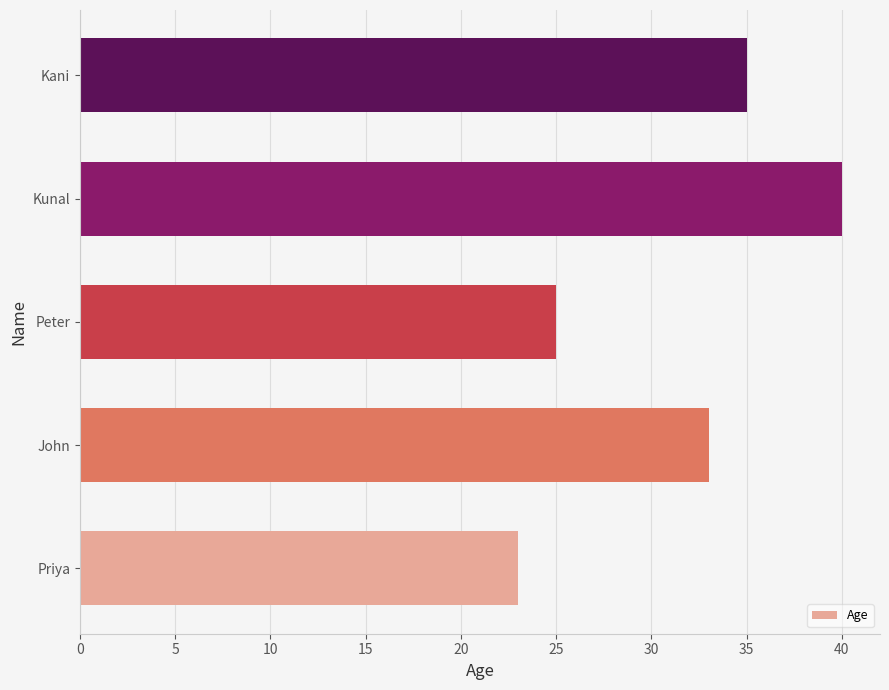

What is the change in value from John to Kunal?

+7